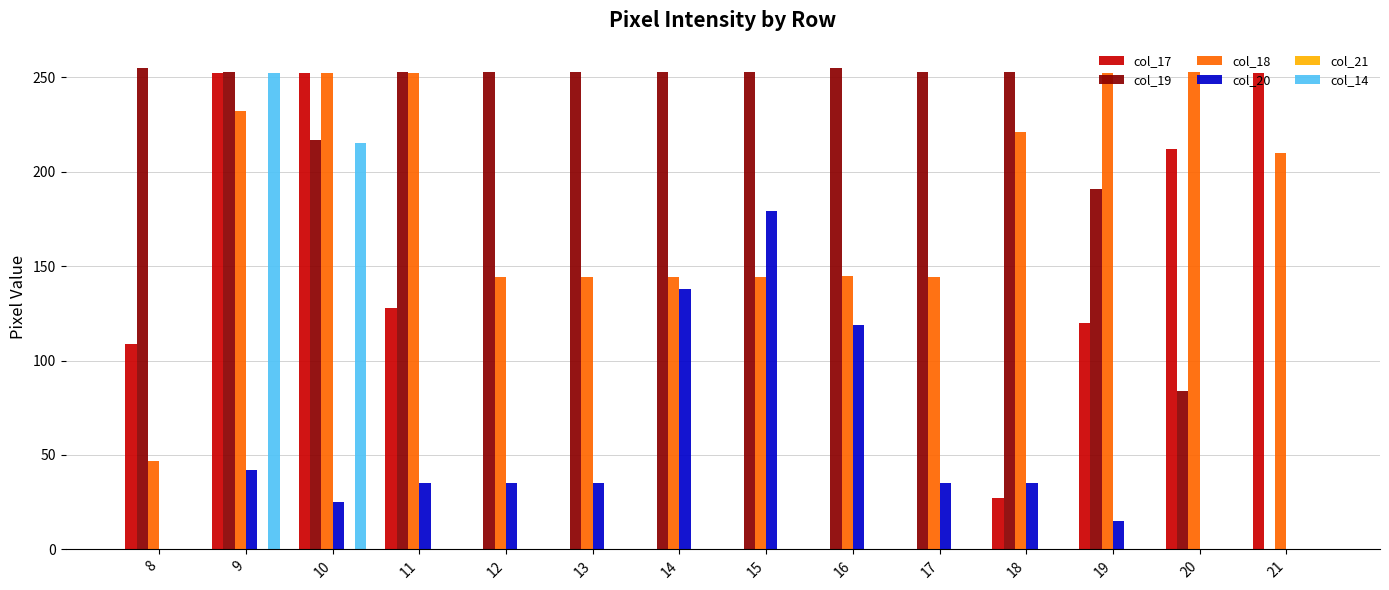

Is the value of col_18 at 12 greater than the value of col_17 at 15?

Yes